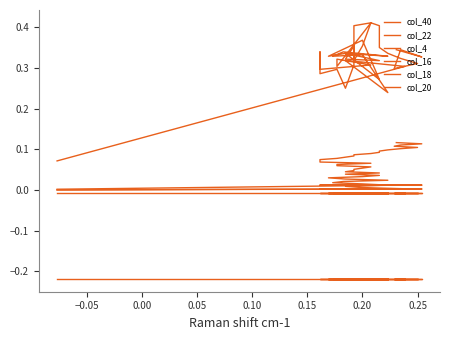

True or false: col_22 and col_4 intersect in this chart.

False